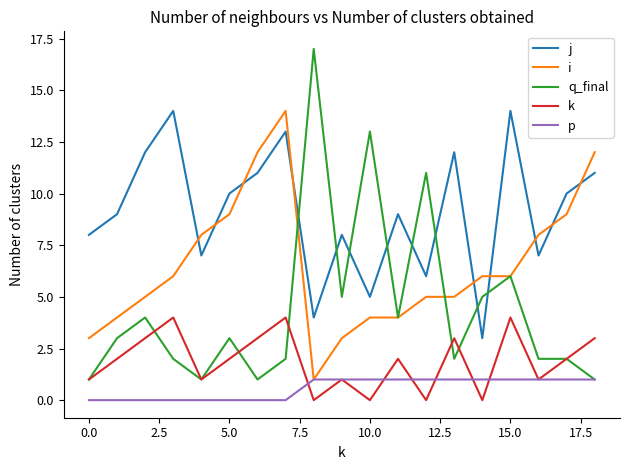

What is the maximum value shown in the chart?

17